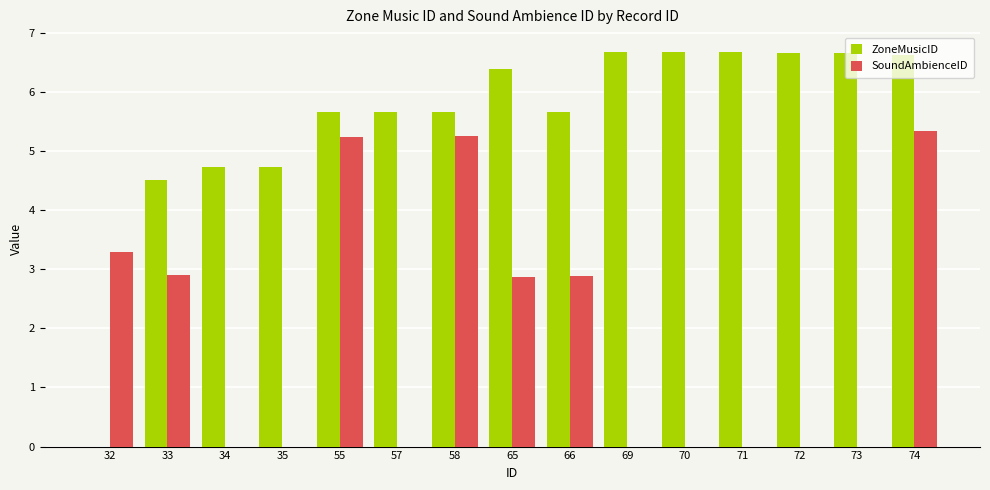

Are the bars horizontal?

No